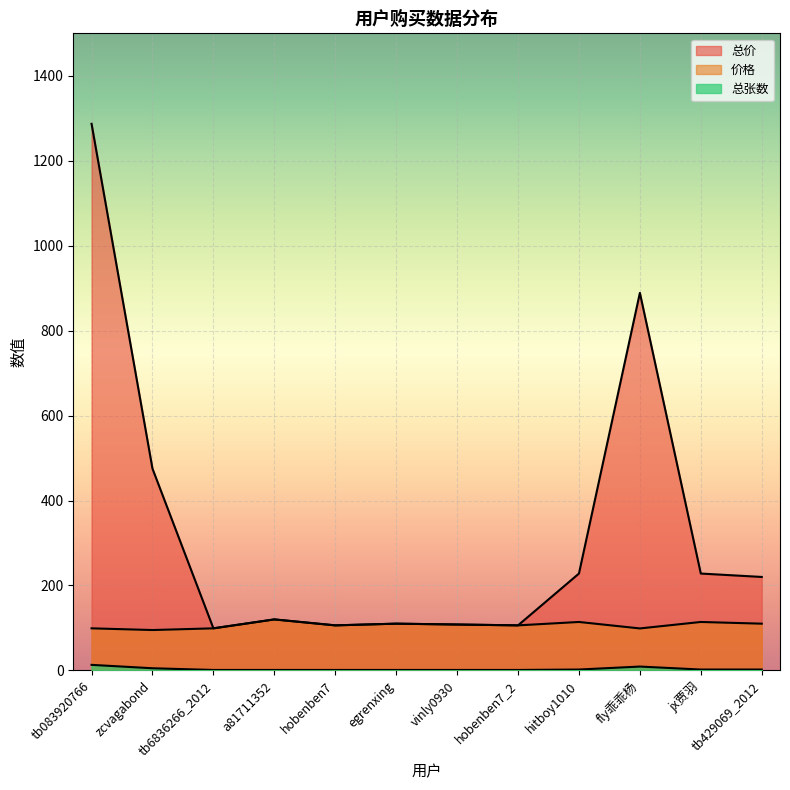

Reading left to right, transcribe all the data shown in this chart.

总价: tb083920766=1287.0	zcvagabond=475.0	tb6836266_2012=99.0	a81711352=120.0	hobenben7=106.0	egrenxing=110.0	vinly0930=108.0	hobenben7_2=106.0	hitboy1010=228.0	fly乖乖杨=888.8	jx贾羽=228.0	tb429069_2012=220.0
价格: tb083920766=99.0	zcvagabond=95.0	tb6836266_2012=99.0	a81711352=120.0	hobenben7=106.0	egrenxing=110.0	vinly0930=108.0	hobenben7_2=106.0	hitboy1010=114.0	fly乖乖杨=98.8	jx贾羽=114.0	tb429069_2012=110.0
总张数: tb083920766=13.0	zcvagabond=5.0	tb6836266_2012=1.0	a81711352=1.0	hobenben7=1.0	egrenxing=1.0	vinly0930=1.0	hobenben7_2=1.0	hitboy1010=2.0	fly乖乖杨=9.0	jx贾羽=2.0	tb429069_2012=2.0